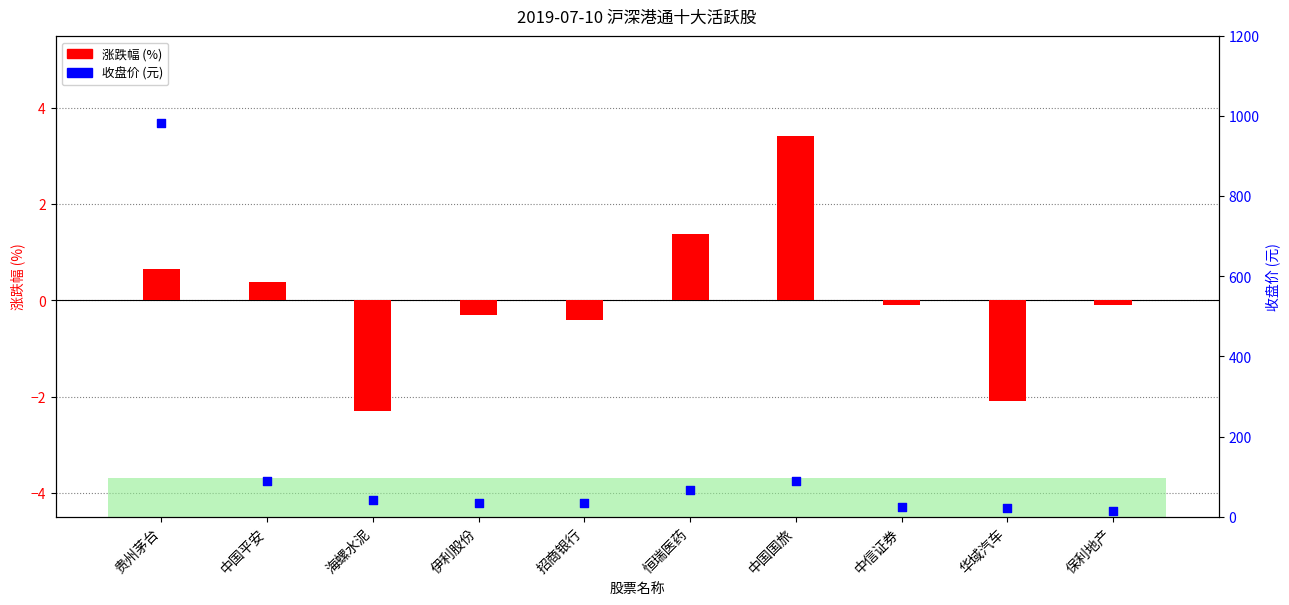

Which series has the largest total across all categories?

收盘价